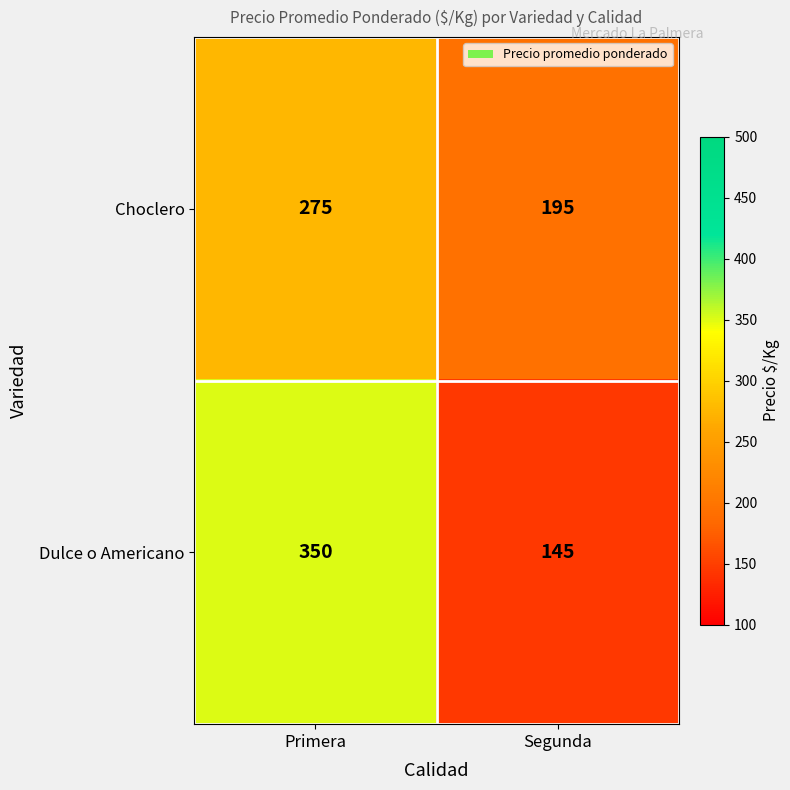

What is the average value of the Dulce o Americano series?

248